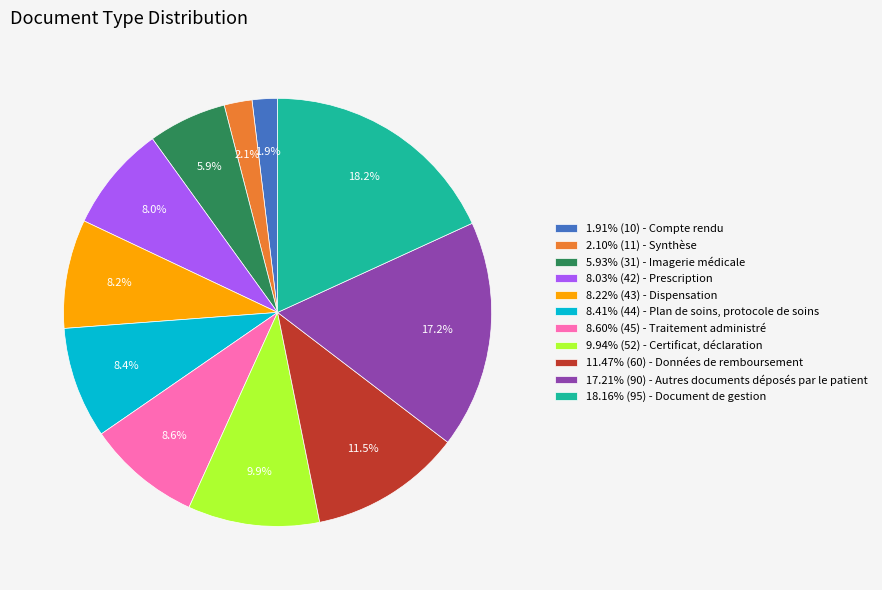

Is there a majority slice in this chart?

No